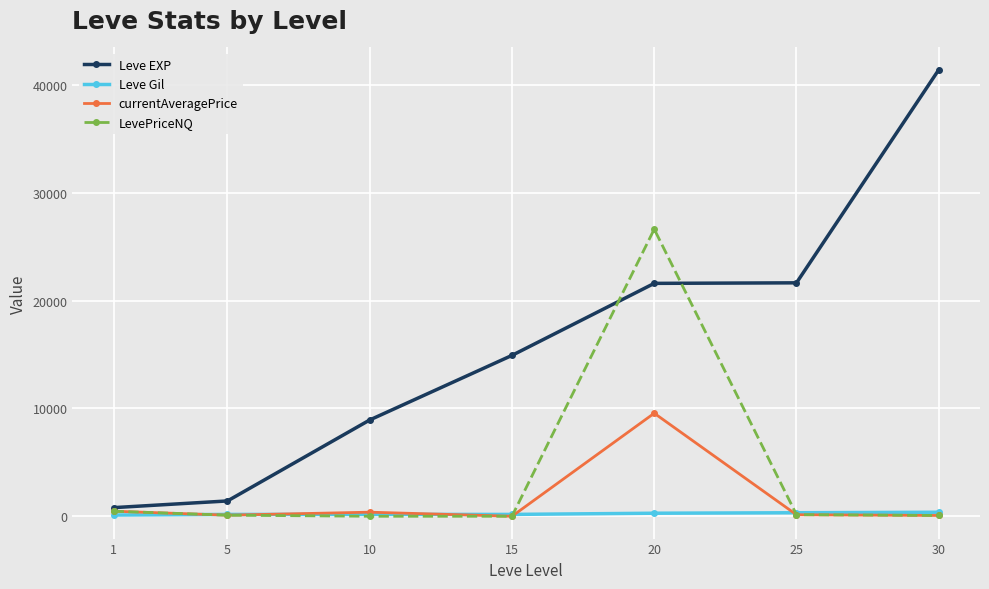

How many data points in LevePriceNQ are above 99?

4